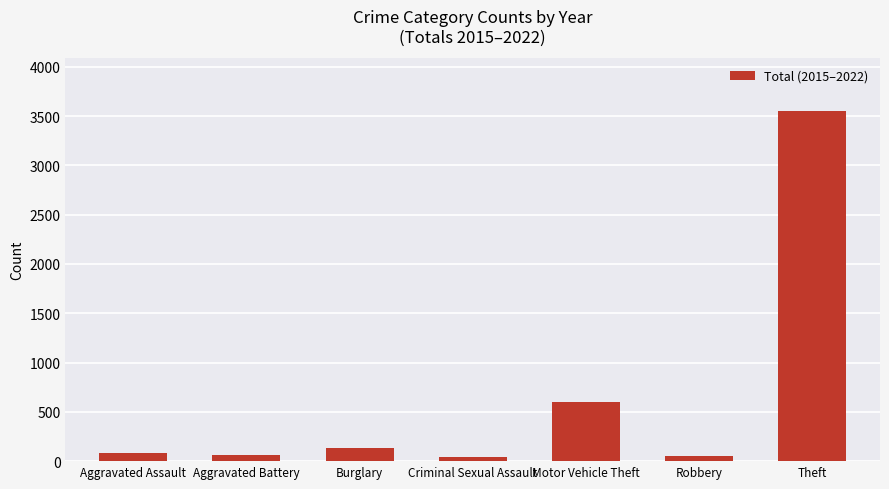

What is the ratio of the value at Theft to the value at Motor Vehicle Theft?

6.0